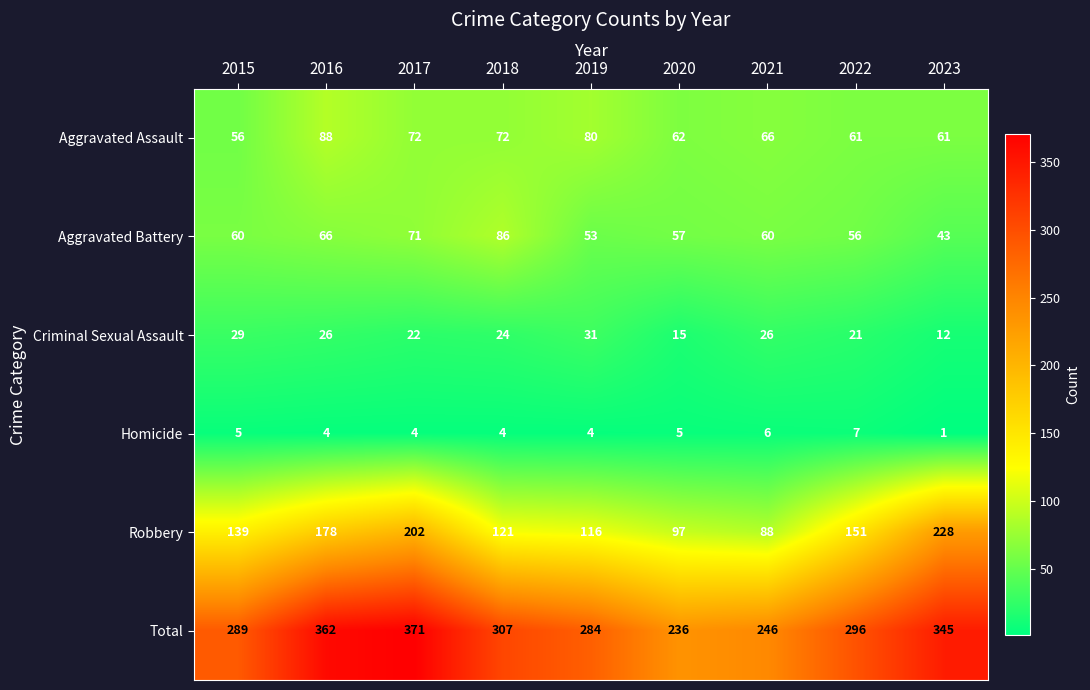

Read the Aggravated Assault value at 2022, to the nearest 10.

60